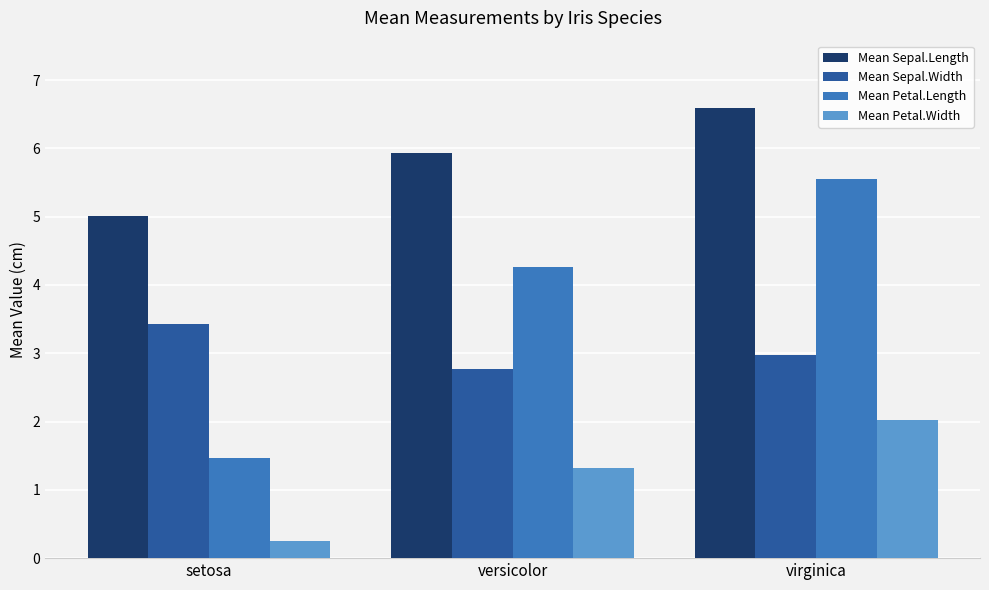

Reading right to left, extract all data points from this chart.

Mean Sepal.Length: virginica=6.6	versicolor=5.9	setosa=5.0
Mean Sepal.Width: virginica=3.0	versicolor=2.8	setosa=3.4
Mean Petal.Length: virginica=5.6	versicolor=4.3	setosa=1.5
Mean Petal.Width: virginica=2.0	versicolor=1.3	setosa=0.2